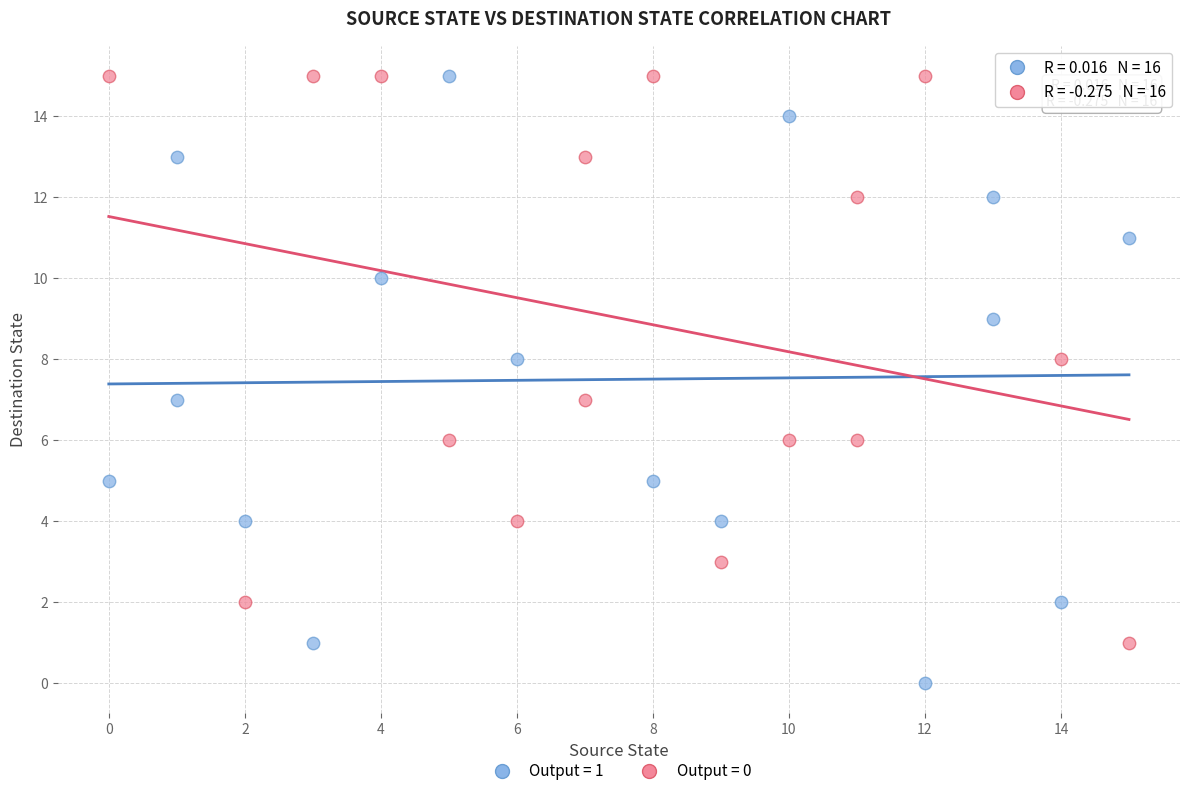

Which series reaches the minimum Y coordinate?

Output = 1